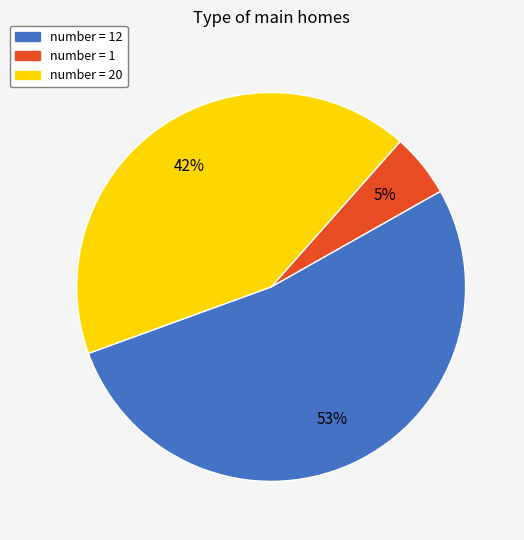

Count the number of slices in the pie.

3